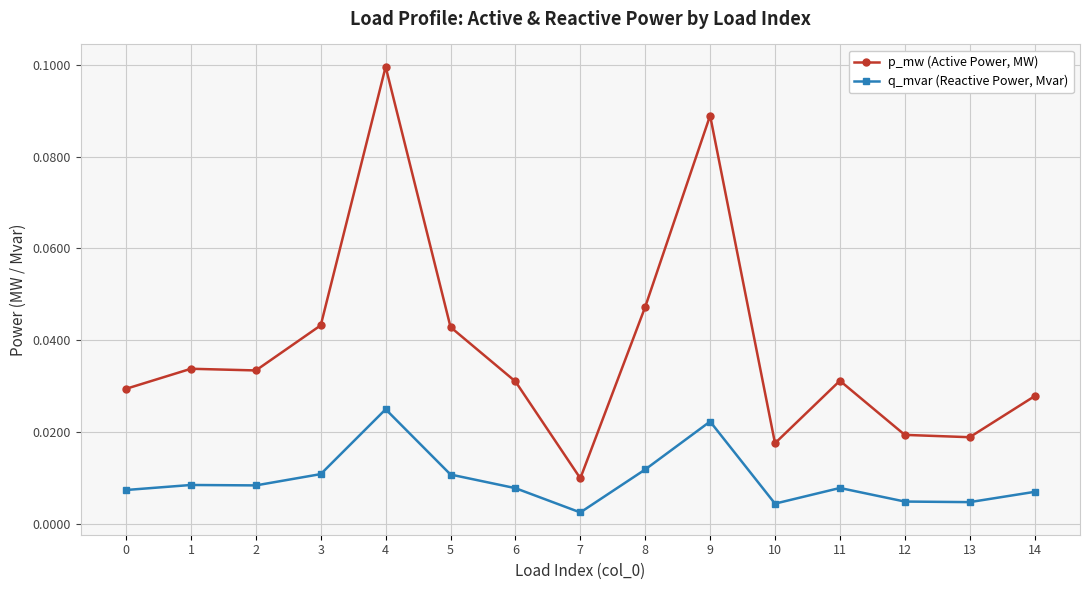

True or false: p_mw (Active Power, MW) has more than 2 interior local peaks.

True